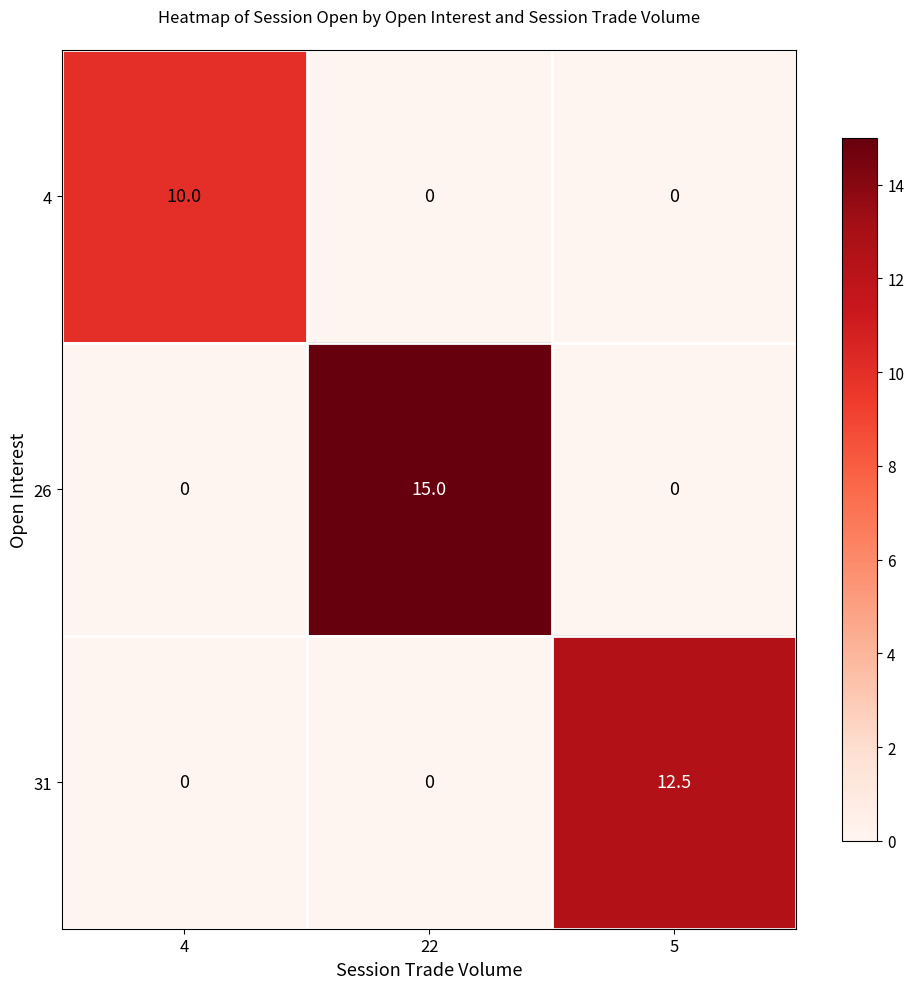

How many categories are shown in the chart?

3